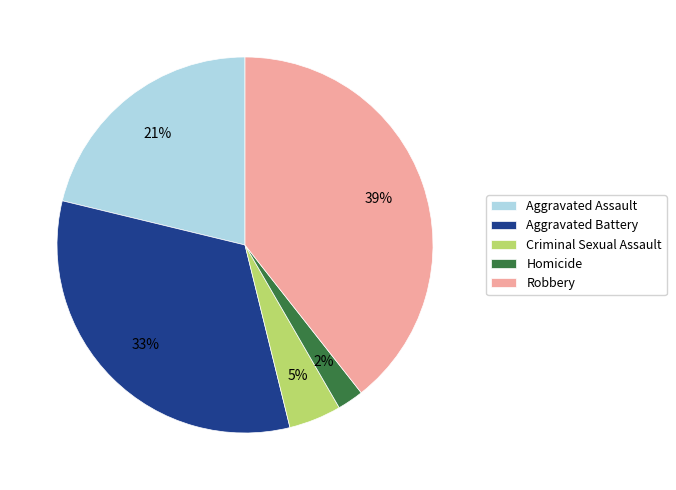

Between Aggravated Battery and Aggravated Assault, which is larger?

Aggravated Battery